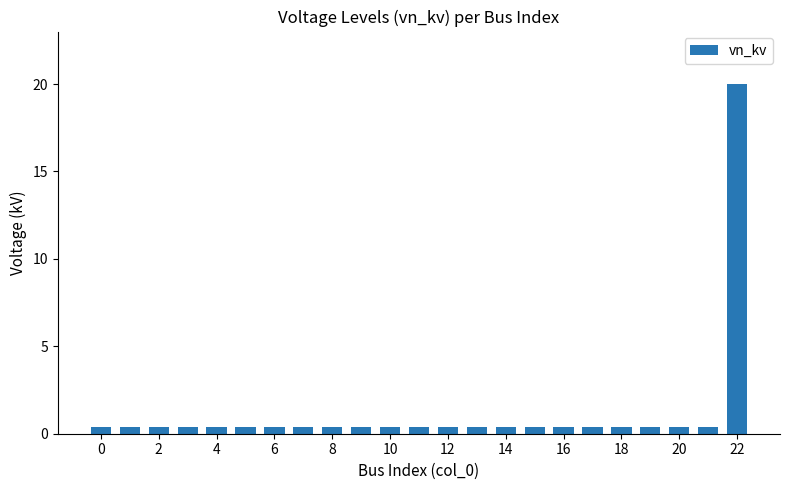

Reading right to left, what are all the values shown in this chart?

20.0	0.4	0.4	0.4	0.4	0.4	0.4	0.4	0.4	0.4	0.4	0.4	0.4	0.4	0.4	0.4	0.4	0.4	0.4	0.4	0.4	0.4	0.4